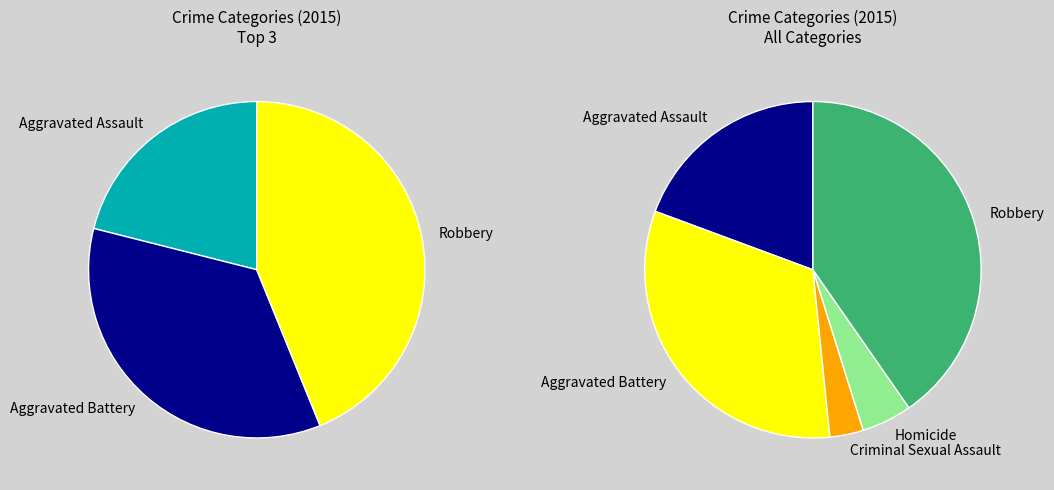

To the nearest percent, what portion does Homicide represent?

5%